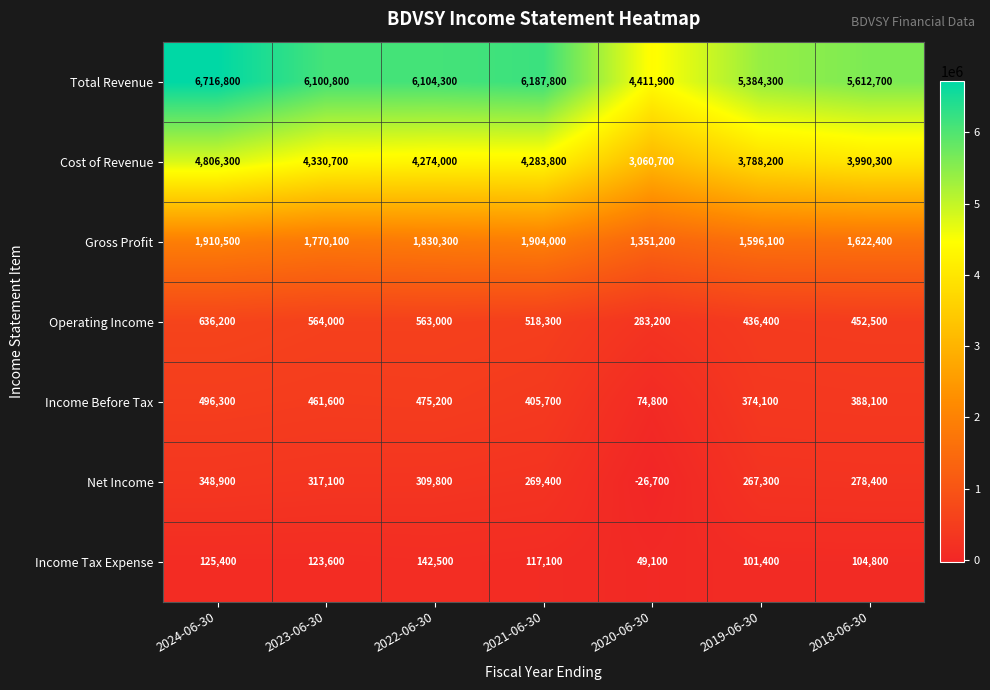

How many data points in Total Revenue are less than 6100800?

3